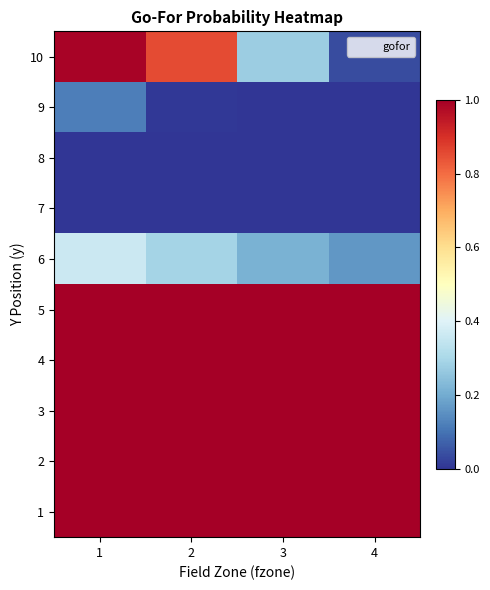

What is the greatest value displayed?

1.0